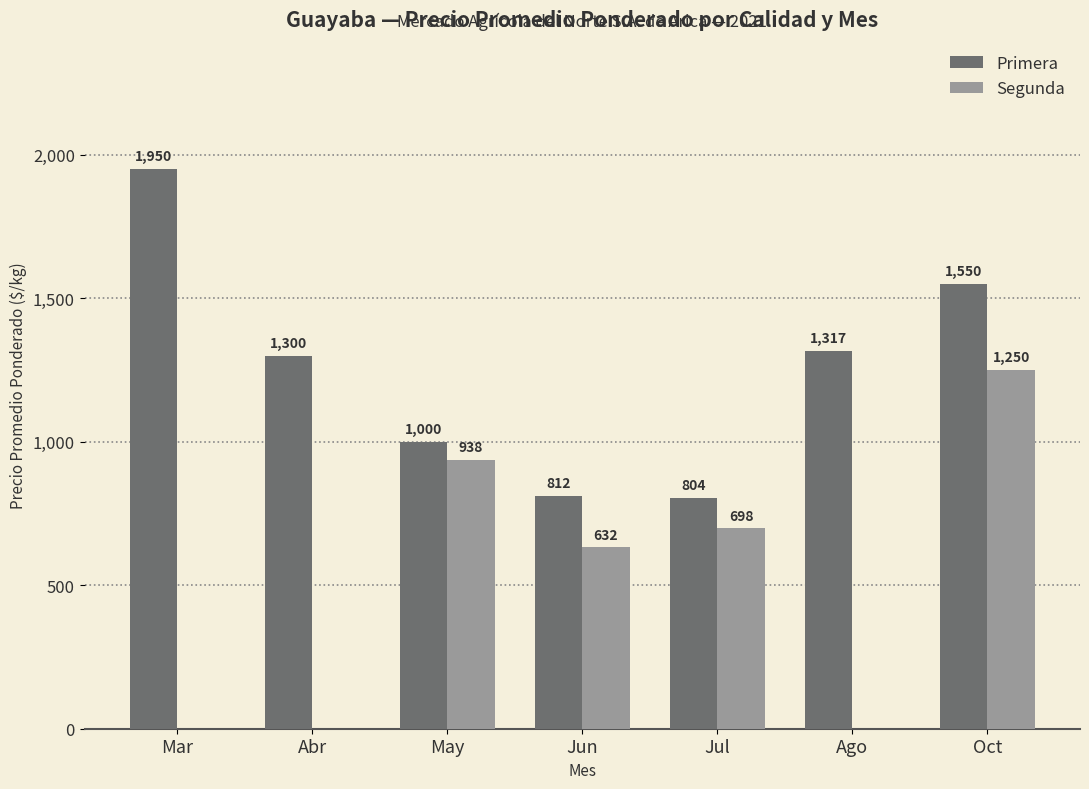

Between May and Jul, which series saw the biggest shift?

Segunda